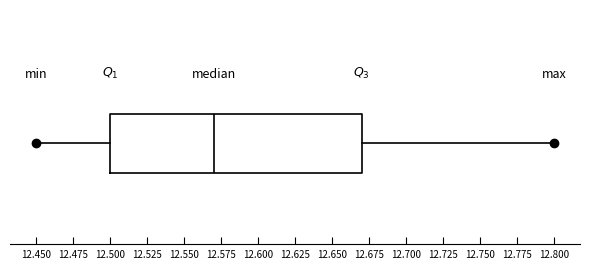

Where is the left edge of the box on the x-axis? The values are not printed on the chart, so give them approximately, as read against the axis.

12.50